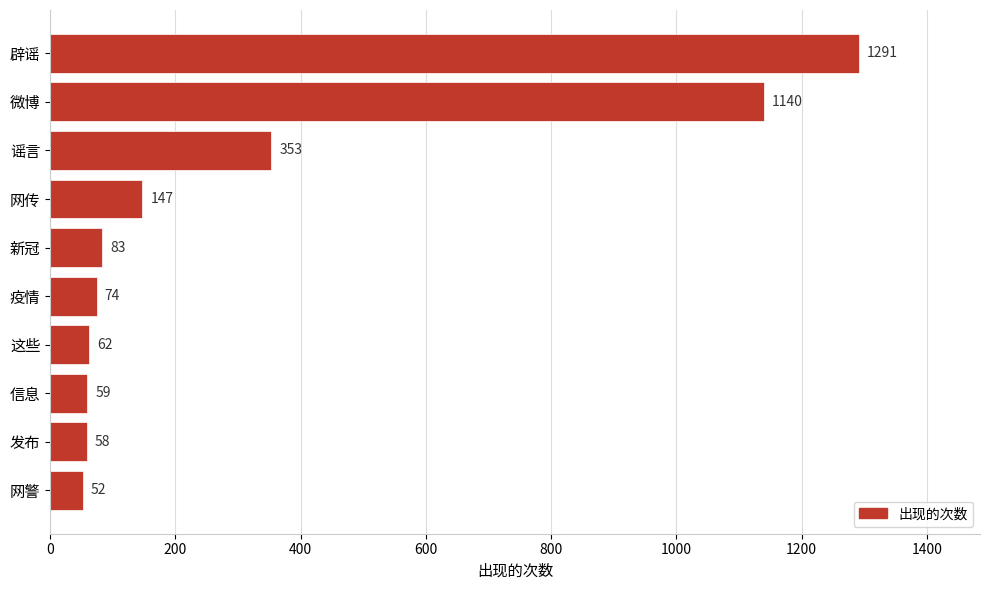

Which has a higher value, 辟谣 or 这些?

辟谣